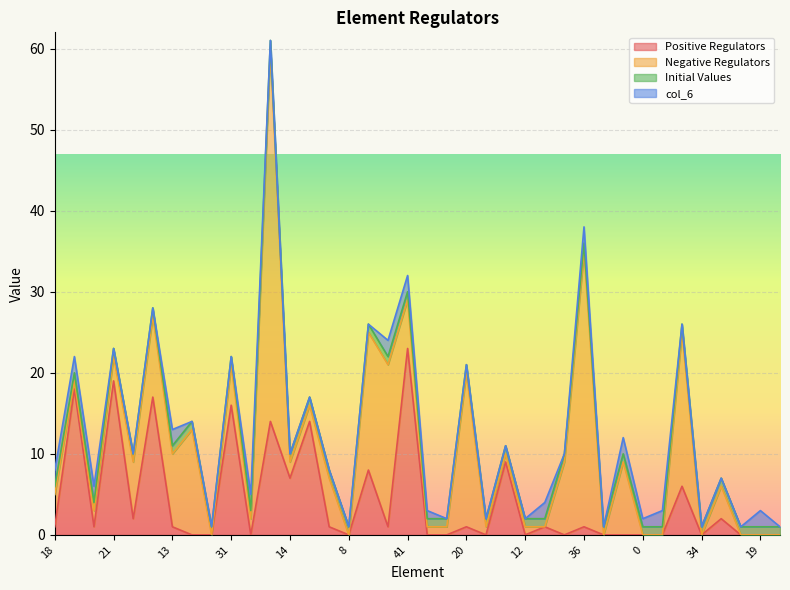

At which label does Negative Regulators reach its minimum?

16